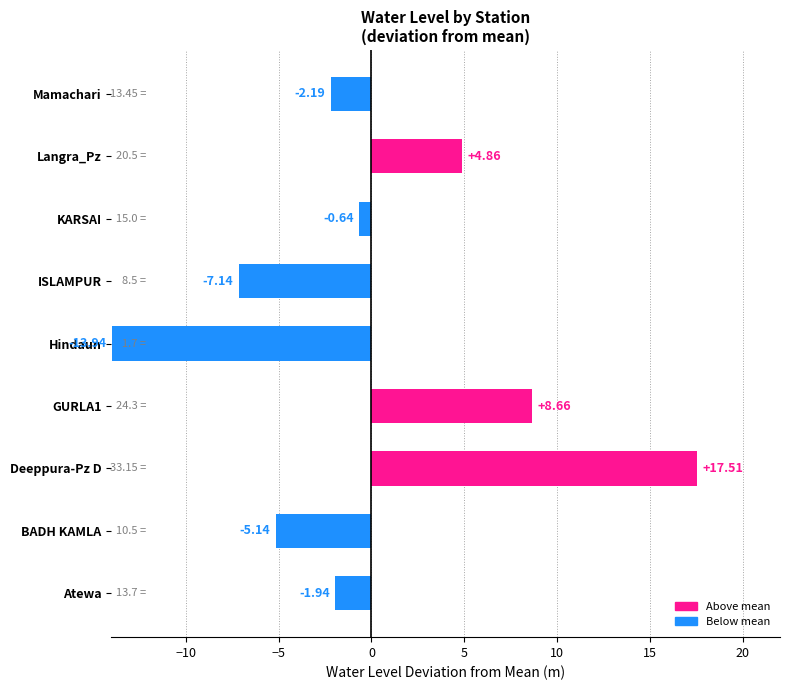

Between GURLA1 and Hindaun, which is larger?

GURLA1